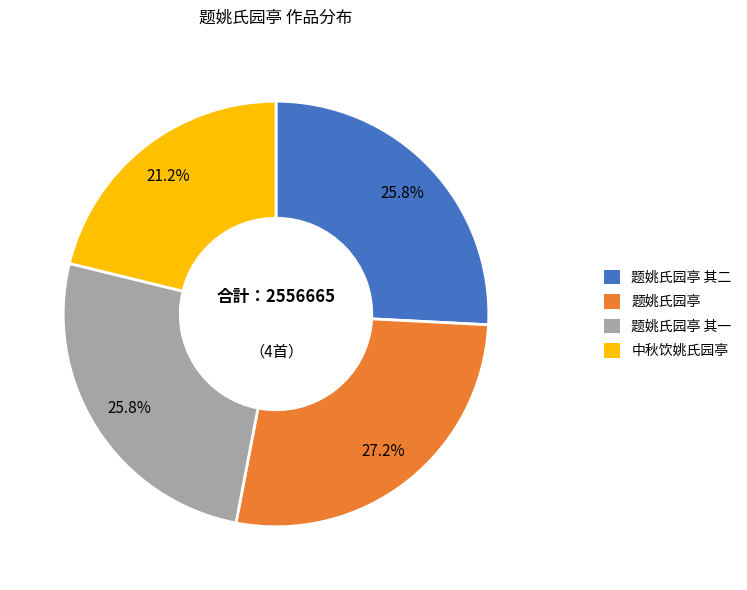

Approximately how many times larger is the value at 题姚氏园亭 其二 compared to 题姚氏园亭?

0.9